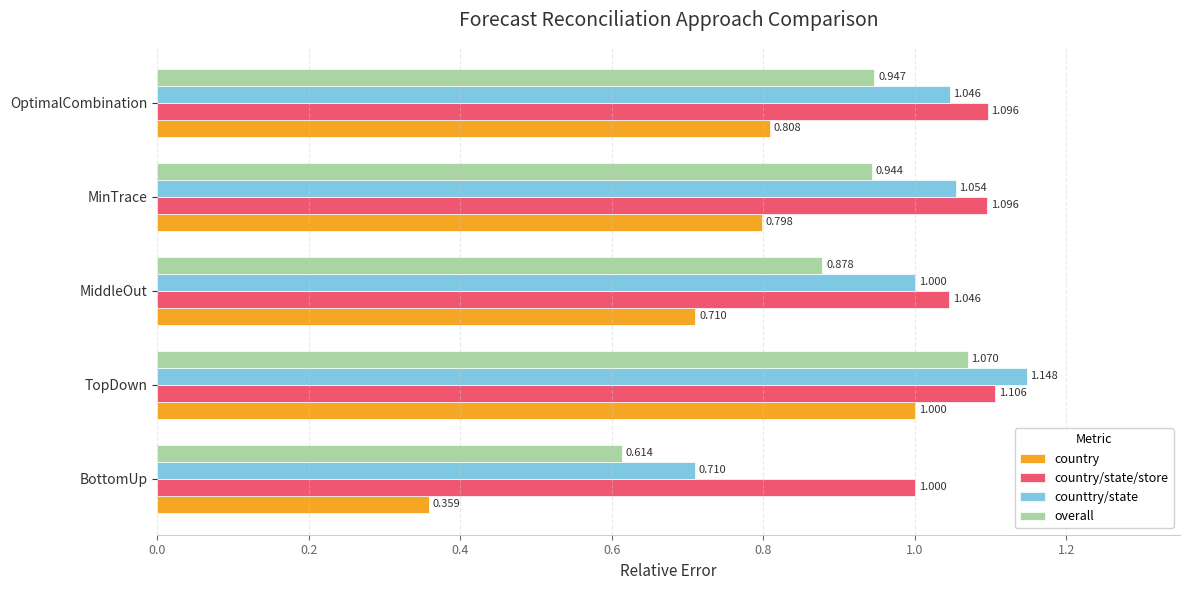

How many data points does each series have?

5